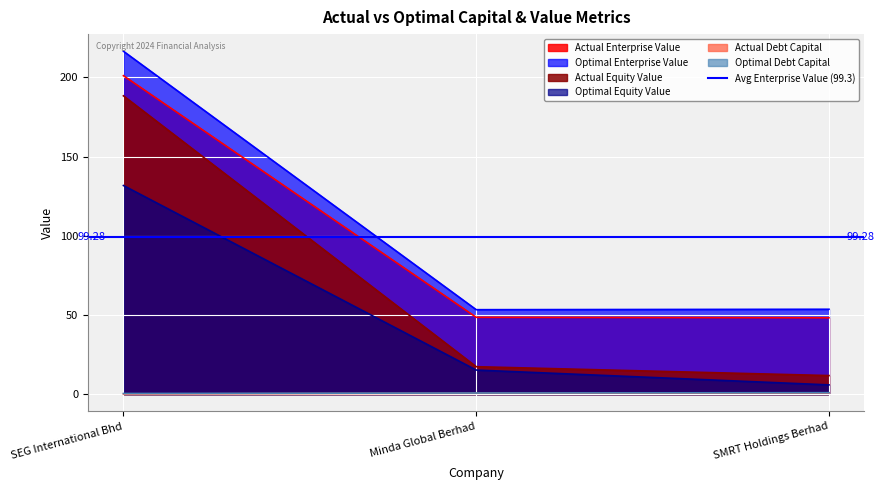

What value does the actual_debt_capital series have at SEG International Bhd?

0.2